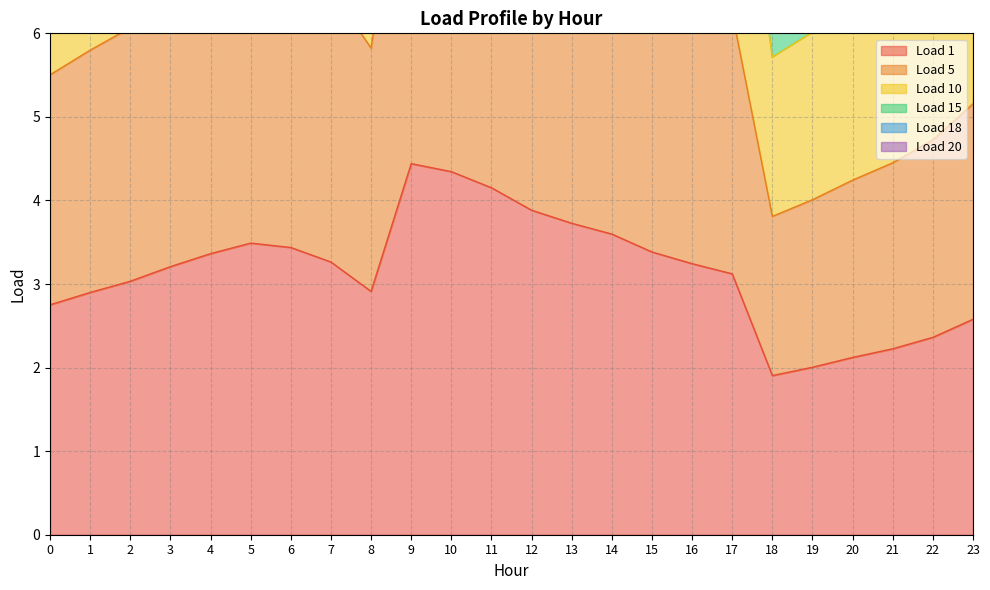

List the series in order of their overall mean, lowest first.

Load 1, Load 5, Load 10, Load 15, Load 20, Load 18